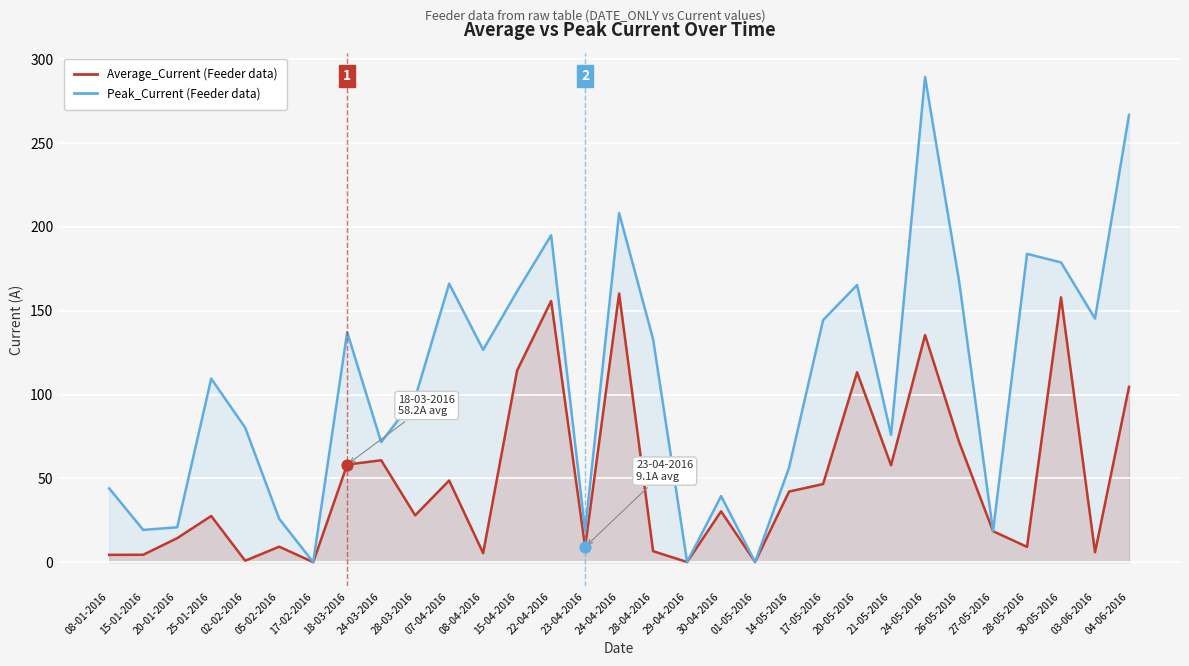

Is the value of Average_Current (Feeder data) at 01-05-2016 greater than the value of Peak_Current (Feeder data) at 27-05-2016?

No